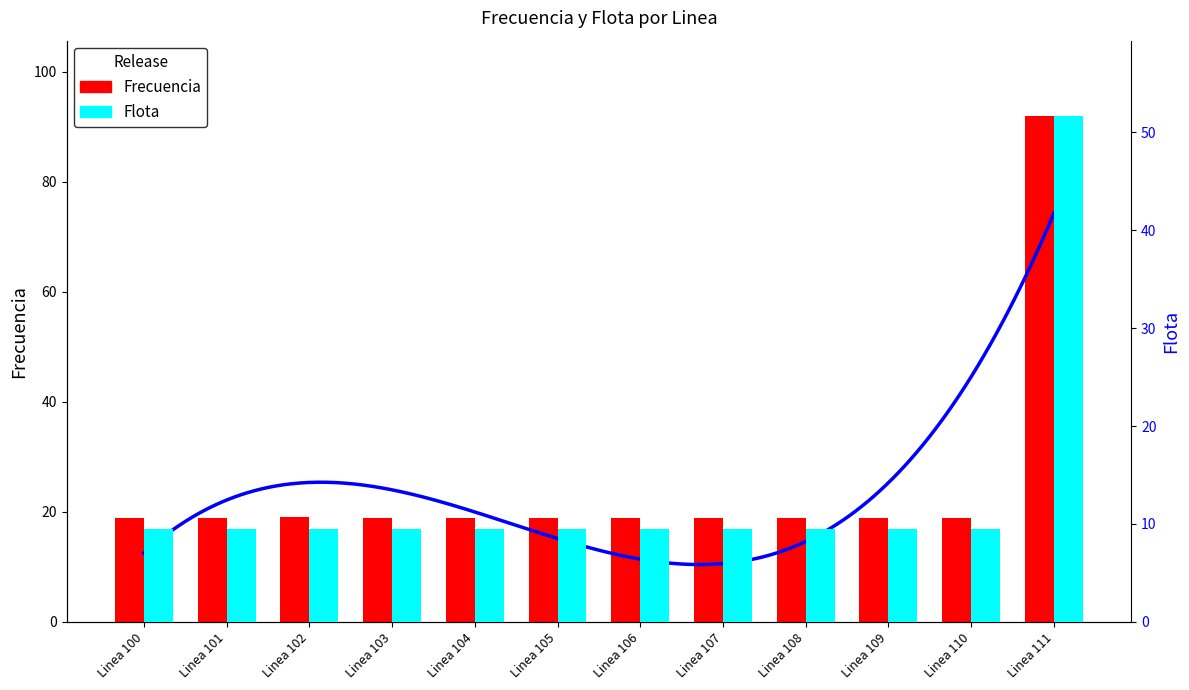

The value of Frecuencia at Linea 105 is 18.8. True or false?

True